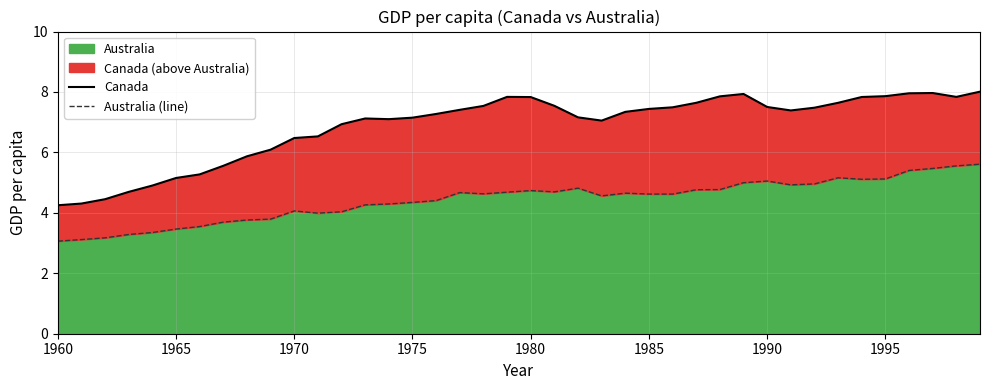

Is it true that Australia equals 7.9 at 1980?

False